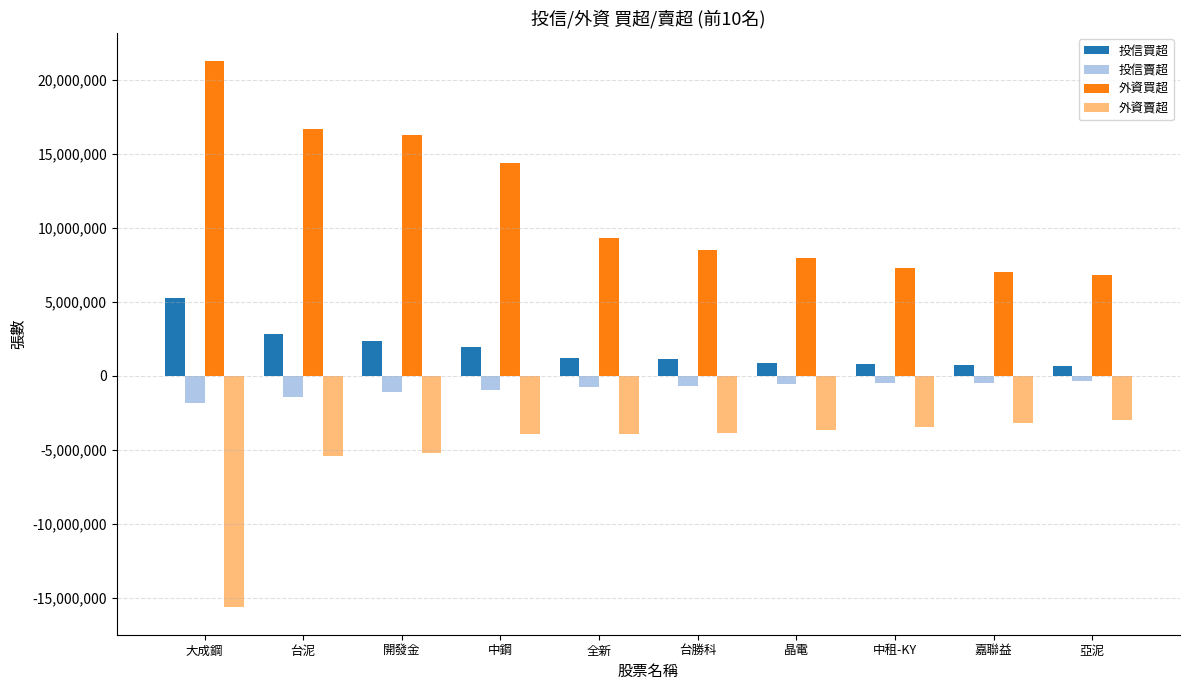

List the series in order of their overall mean, lowest first.

外資賣超, 投信賣超, 投信買超, 外資買超